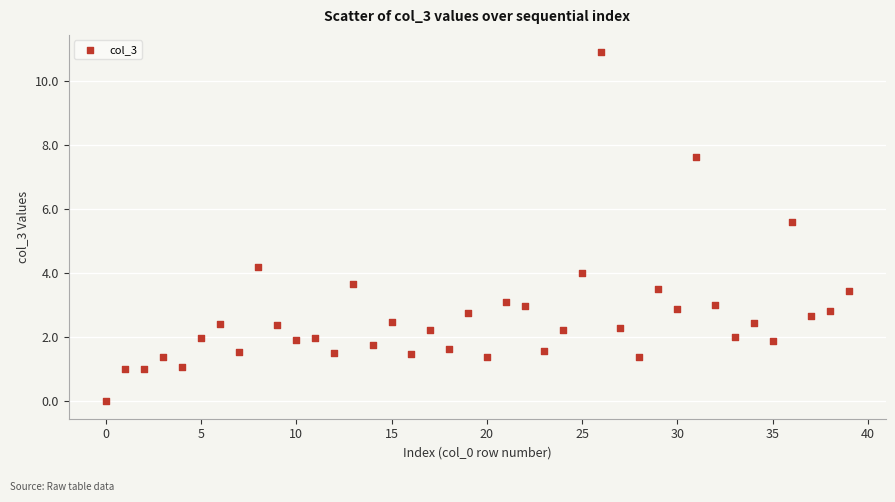

What Y value in the scatter plot is closest to 5?

5.6